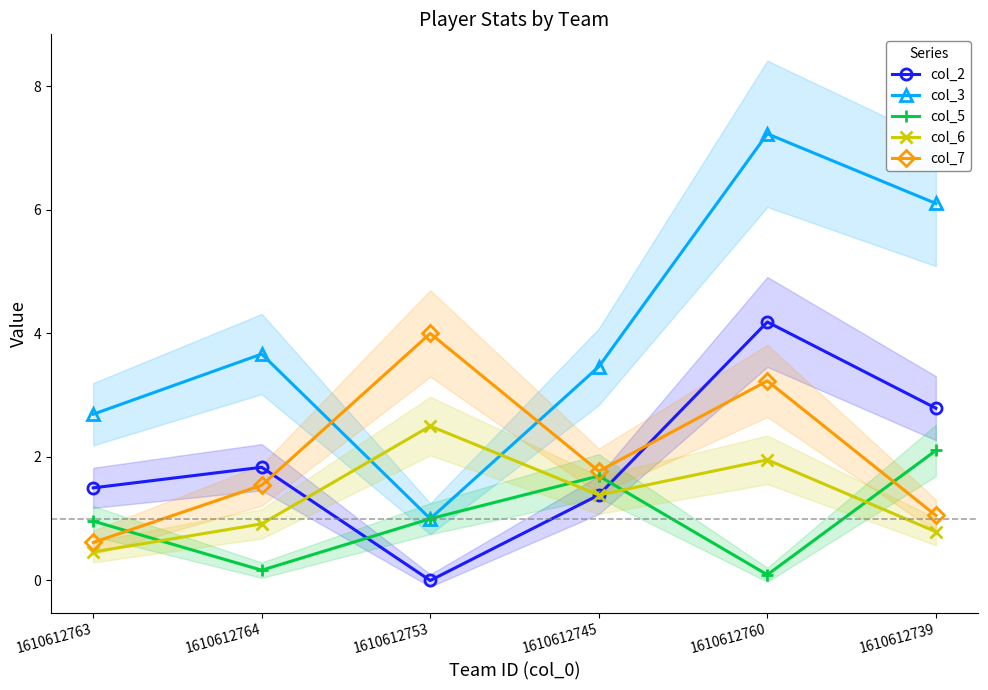

What is the average value of the col_5 series?

1.0